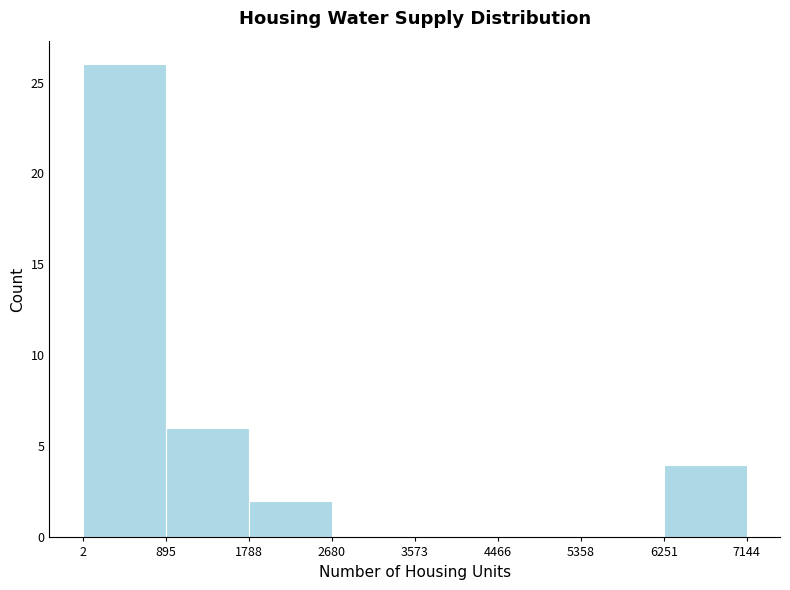

Reading left to right, list every bar in this chart as the range it spans on the x-axis followed by its height. The values are not printed on the chart, so give them approximately, as read against the axis.

2 to 895: 26
895 to 1788: 6
1788 to 2680: 2
2680 to 3573: 0
3573 to 4466: 0
4466 to 5358: 0
5358 to 6251: 0
6251 to 7144: 4